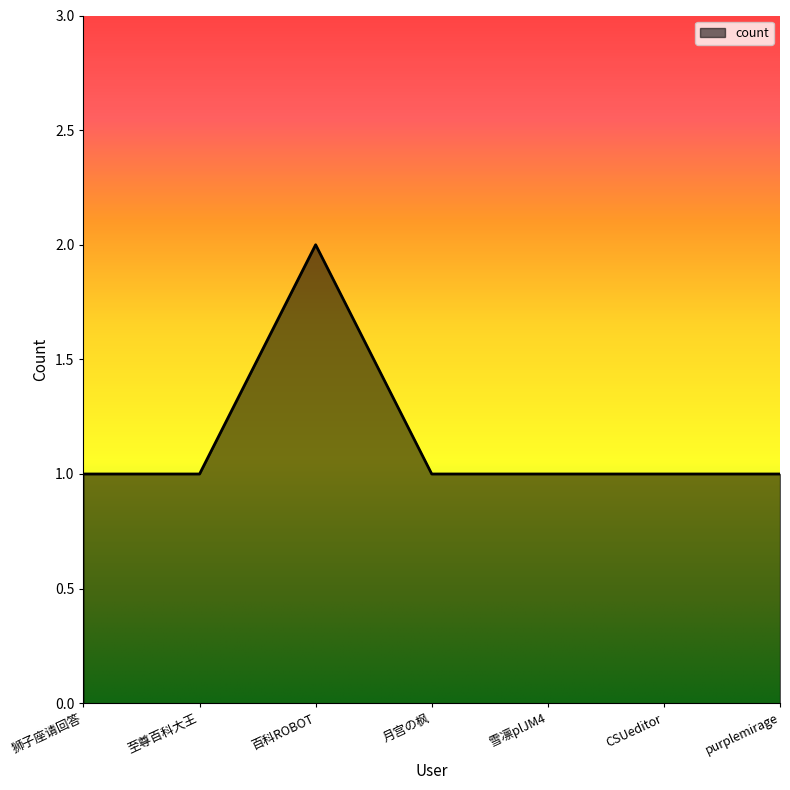

Where is the first local maximum?

百科ROBOT